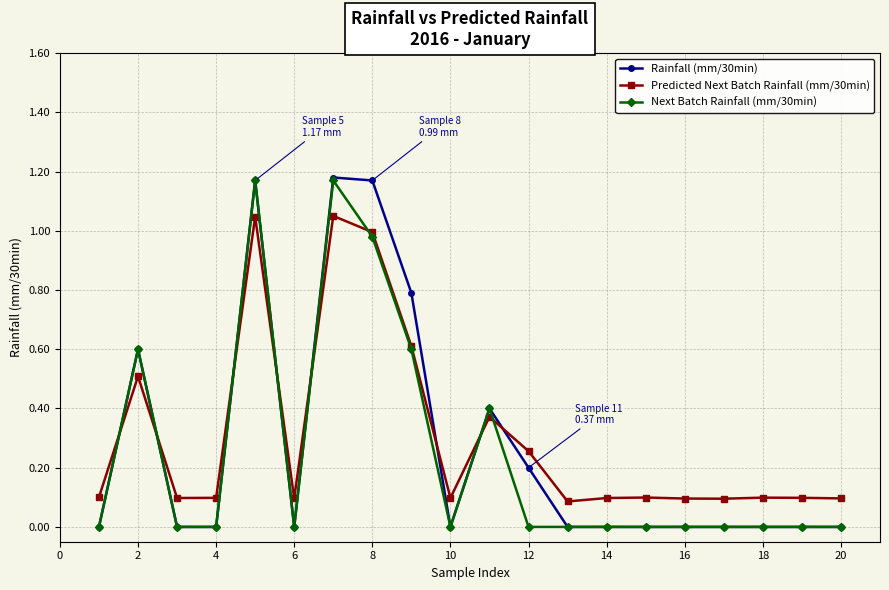

True or false: Next Batch Rainfall (mm/30min) has more than 2 interior local peaks.

True